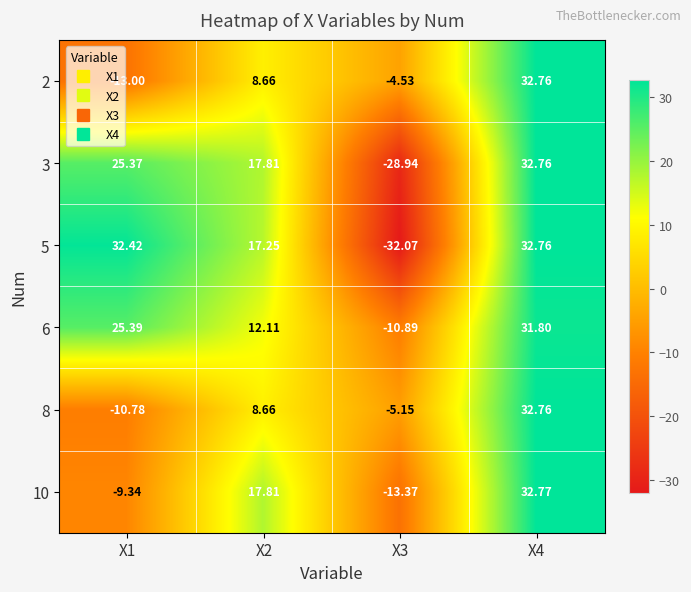

Is the value of 8 at X2 greater than the value of 2 at X3?

Yes